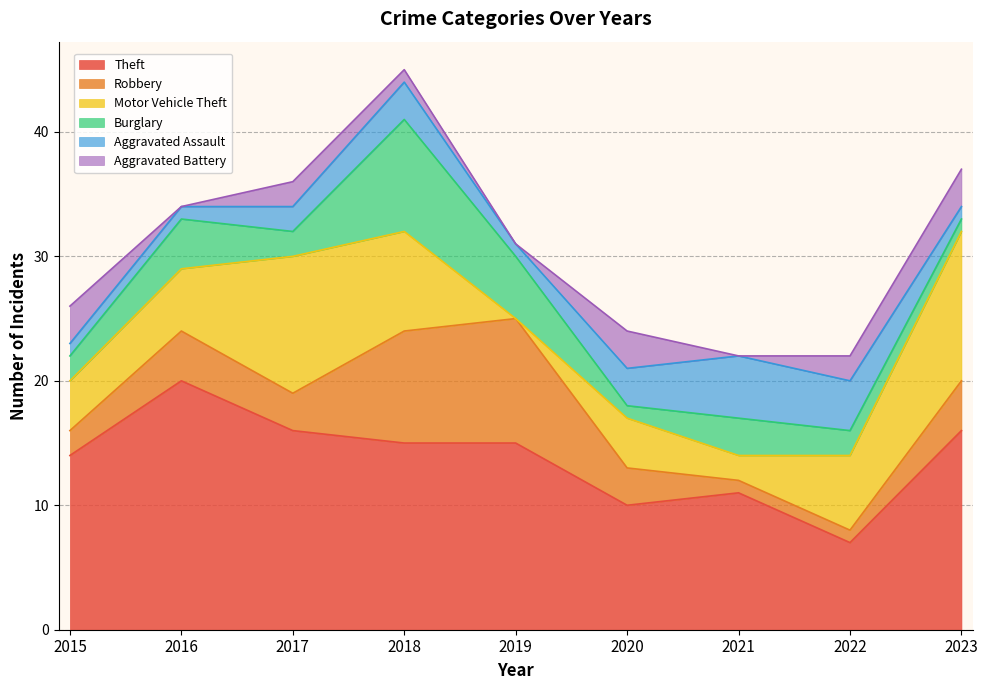

In Motor Vehicle Theft, how many points are higher than both neighbors (excluding endpoints)?

2